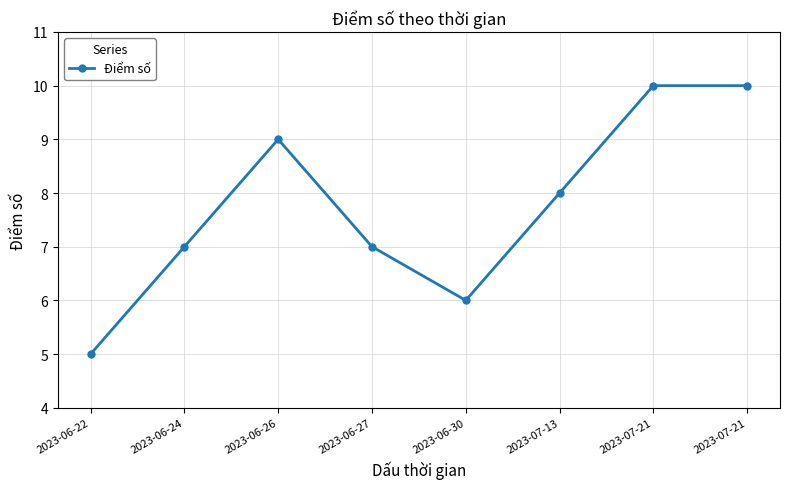

Rank the categories by value from highest to lowest.

2023-07-21, 2023-07-21, 2023-06-26, 2023-07-13, 2023-06-24, 2023-06-27, 2023-06-30, 2023-06-22